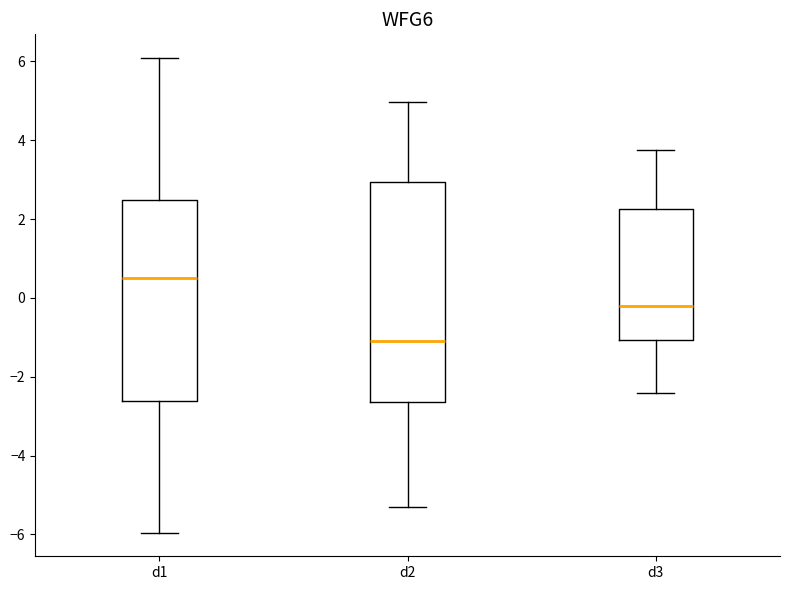

Reading left to right, transcribe this box plot: for each box, give where its median line is, the range the box spans, and where its two whiskers end, as read against the y-axis. The values are not printed on the chart, so give them approximately, as read against the axis.

d1: median 0.6, box -2.6 to 2.4, whiskers -6.0 to 6.0
d2: median -1.0, box -2.6 to 3.0, whiskers -5.2 to 5.0
d3: median -0.2, box -1.0 to 2.2, whiskers -2.4 to 3.8